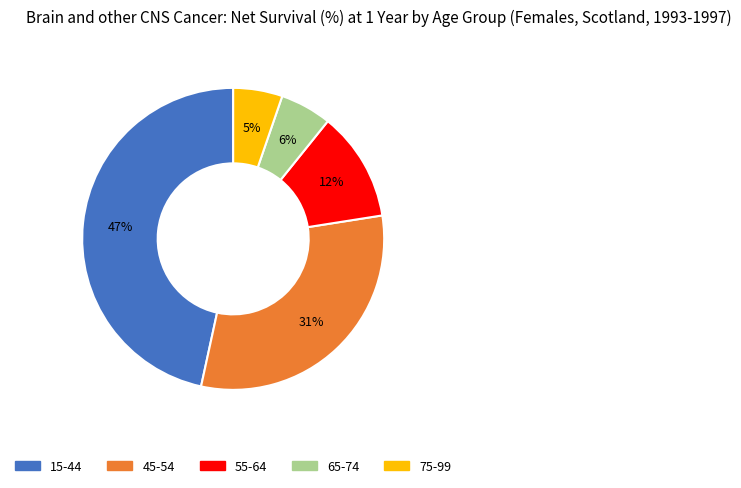

Combined, do 75-99 and 55-64 account for over 50%?

No